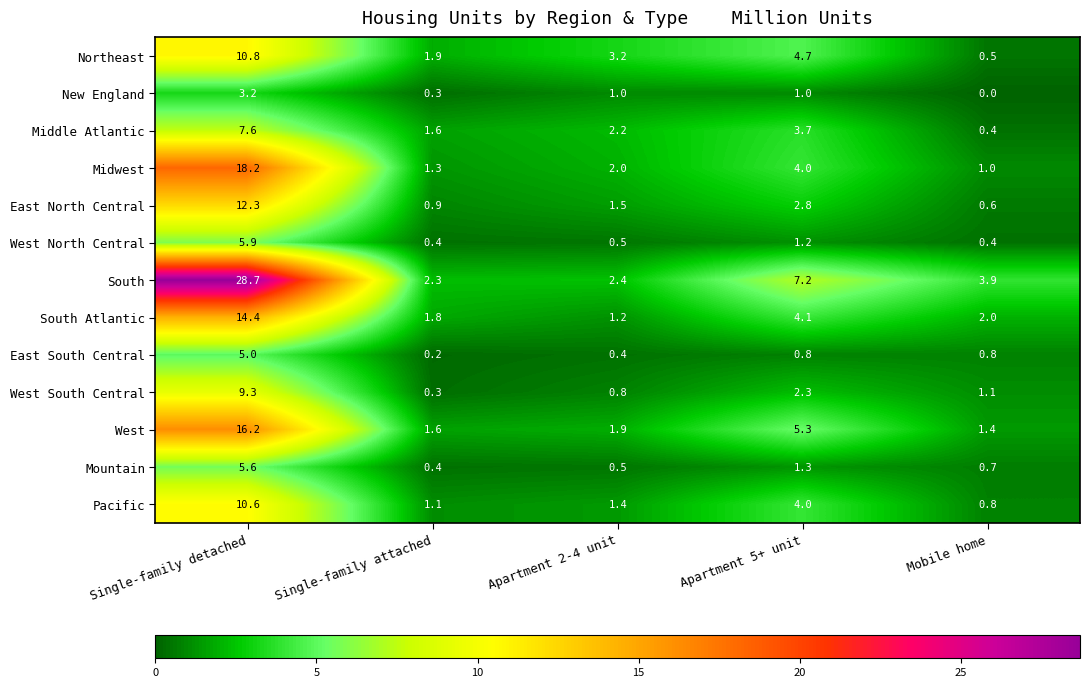

Which series has the largest total across all categories?

South